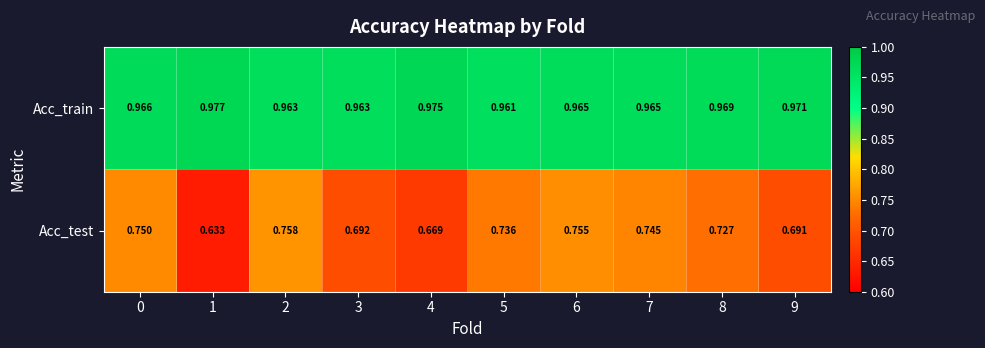

How many data points does each series have?

10